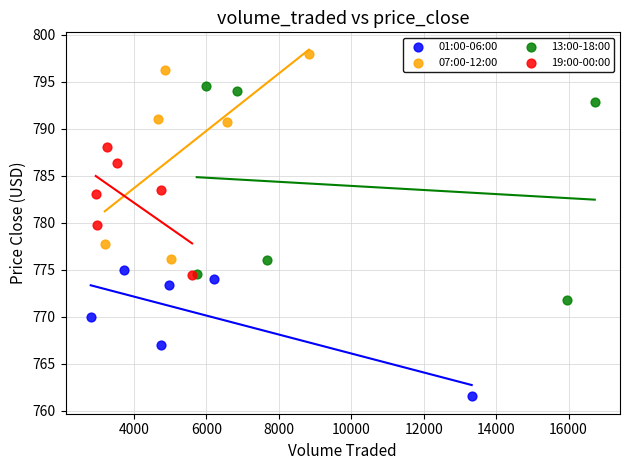

Which series reaches the minimum Y coordinate?

01:00-06:00